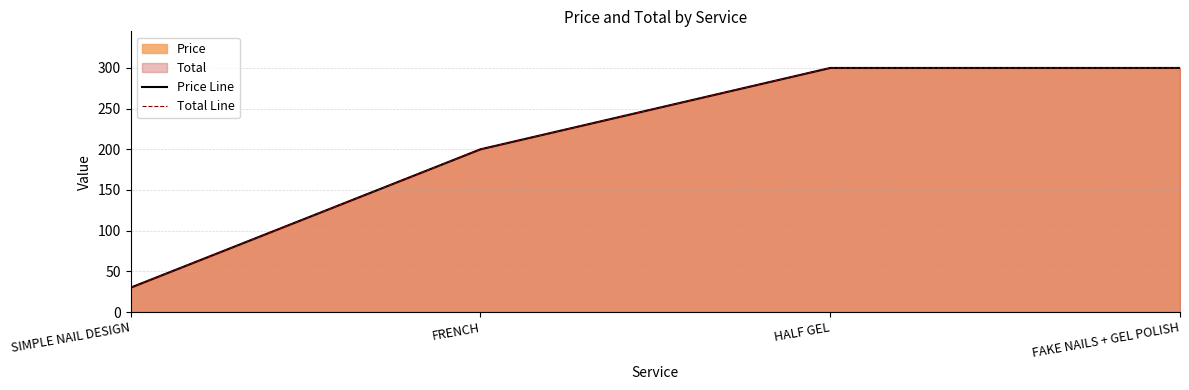

What is the label of the 4th point from the left?

FAKE NAILS + GEL POLISH